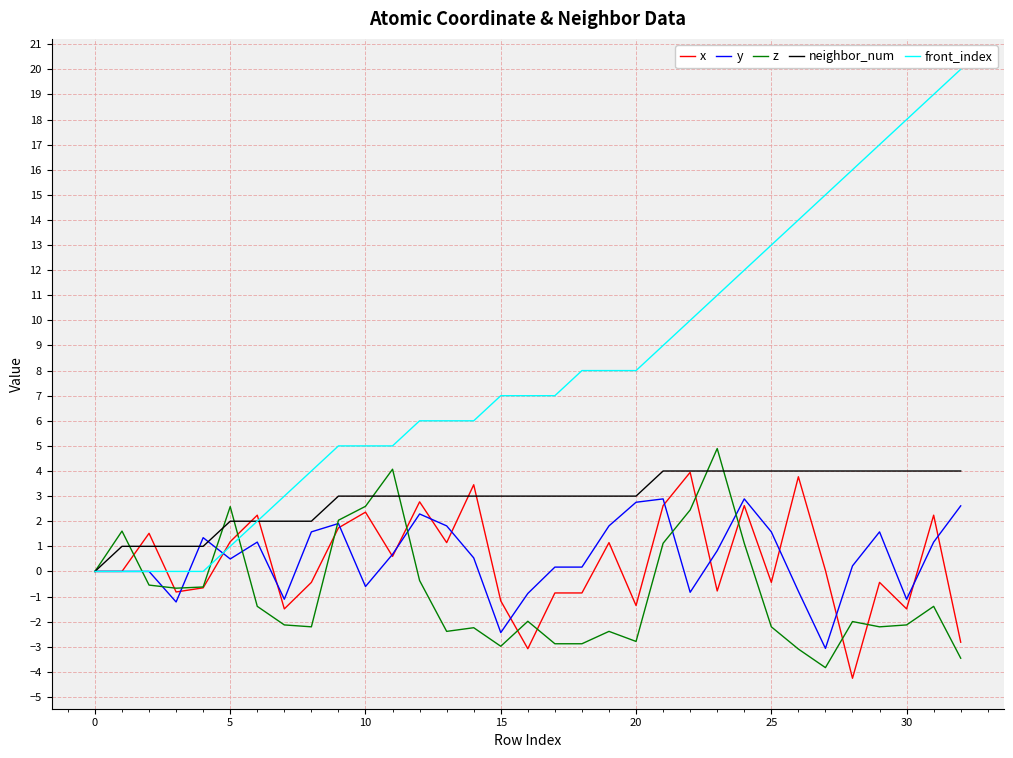

Is this an area chart (filled region under the line)?

No